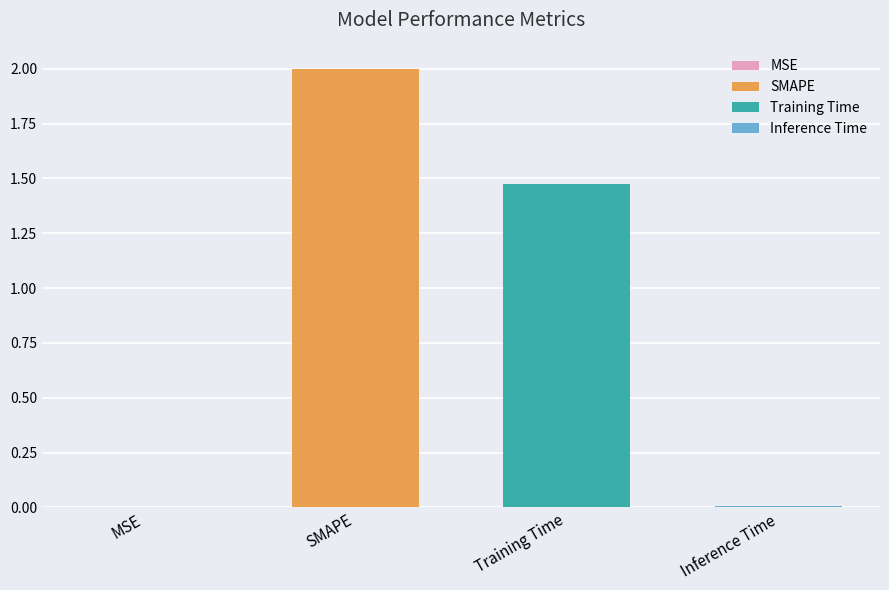

How many values exceed 1?

2